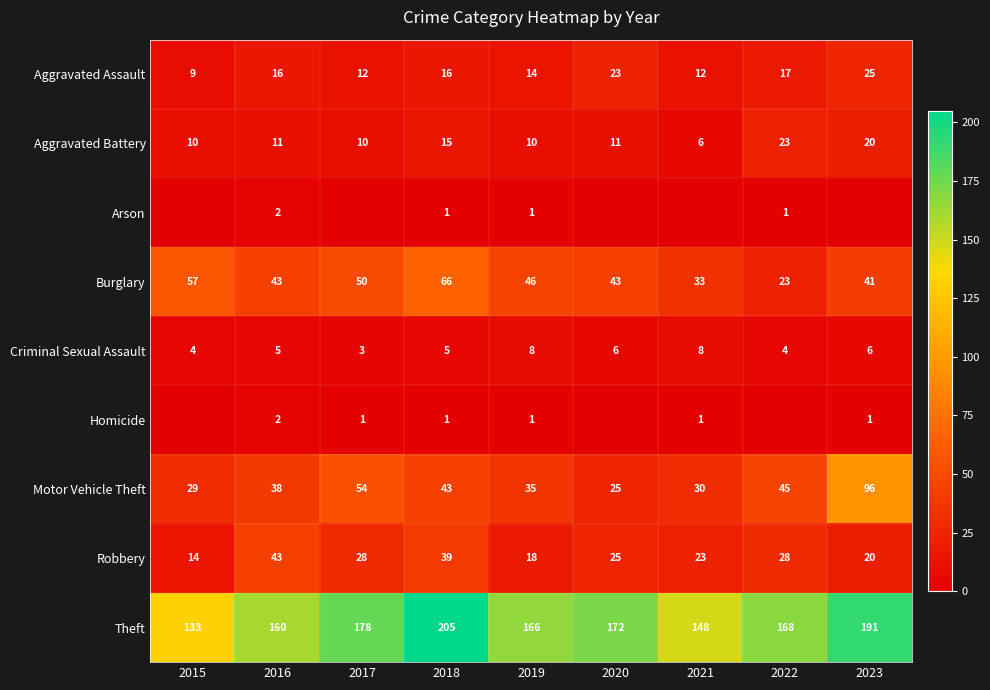

True or false: Theft has a value of 71 at 2017.

False